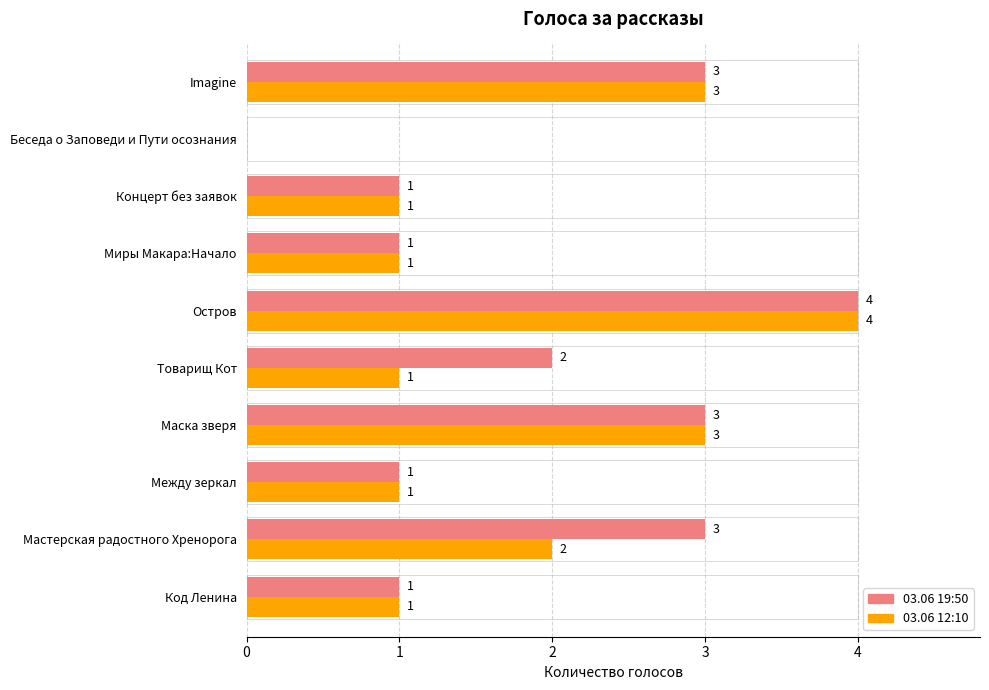

What is the value of the 03.06 12:10 bar at the 5th from the left?

1